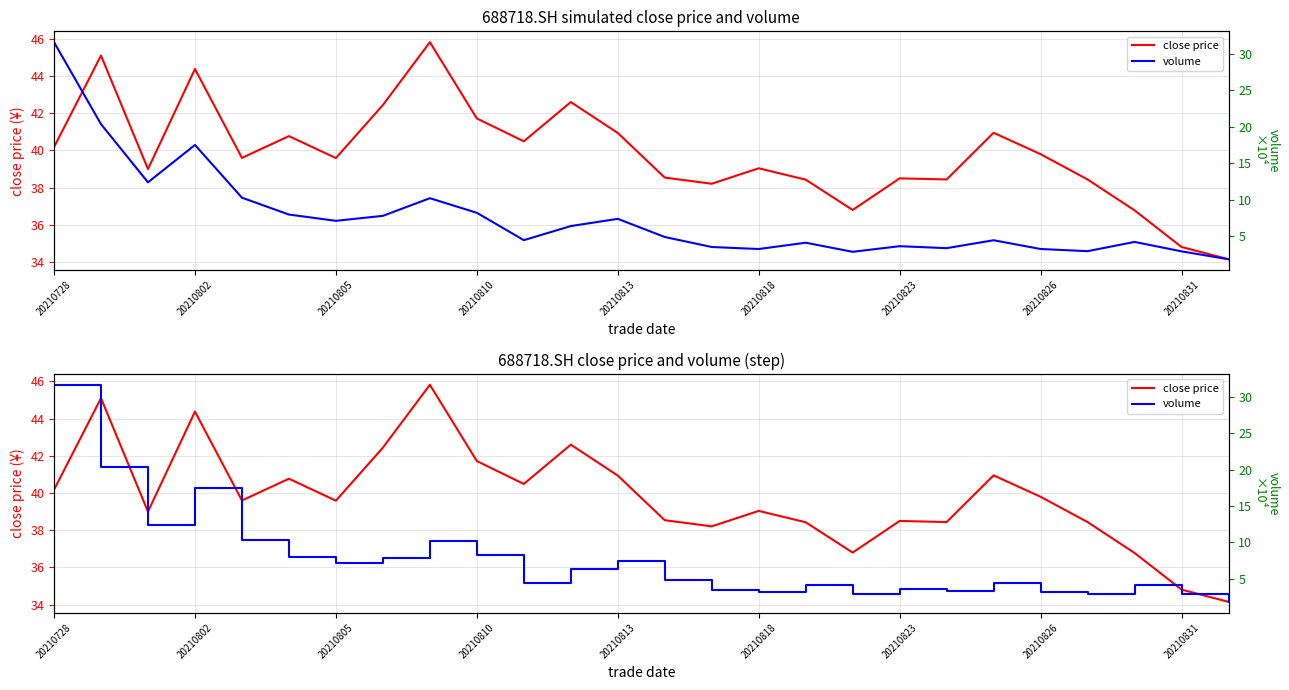

How many data points in close price are less than 39?

10